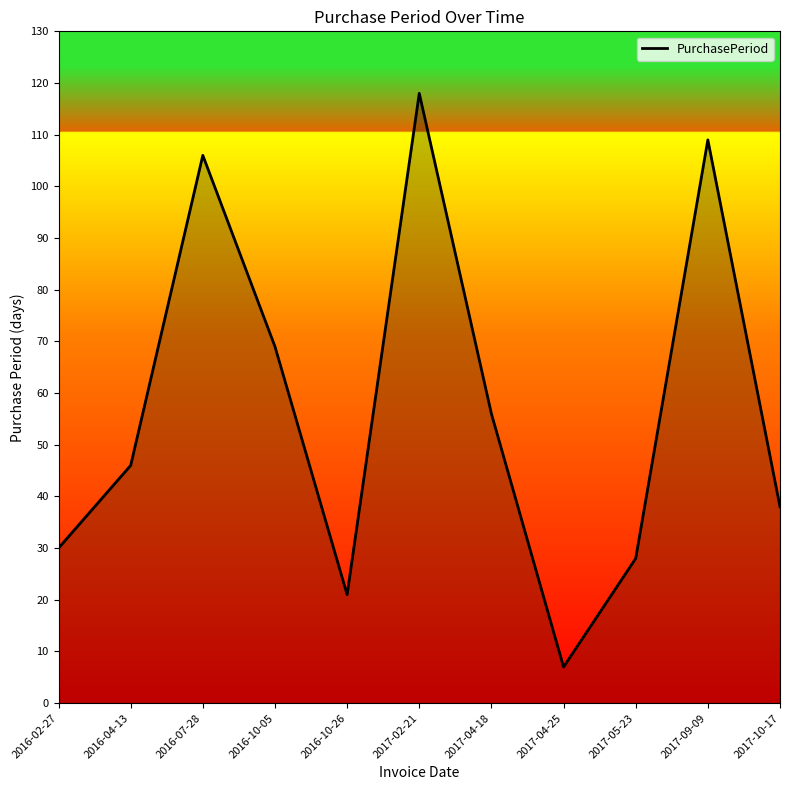

What is the difference between the second highest and minimum values?

102